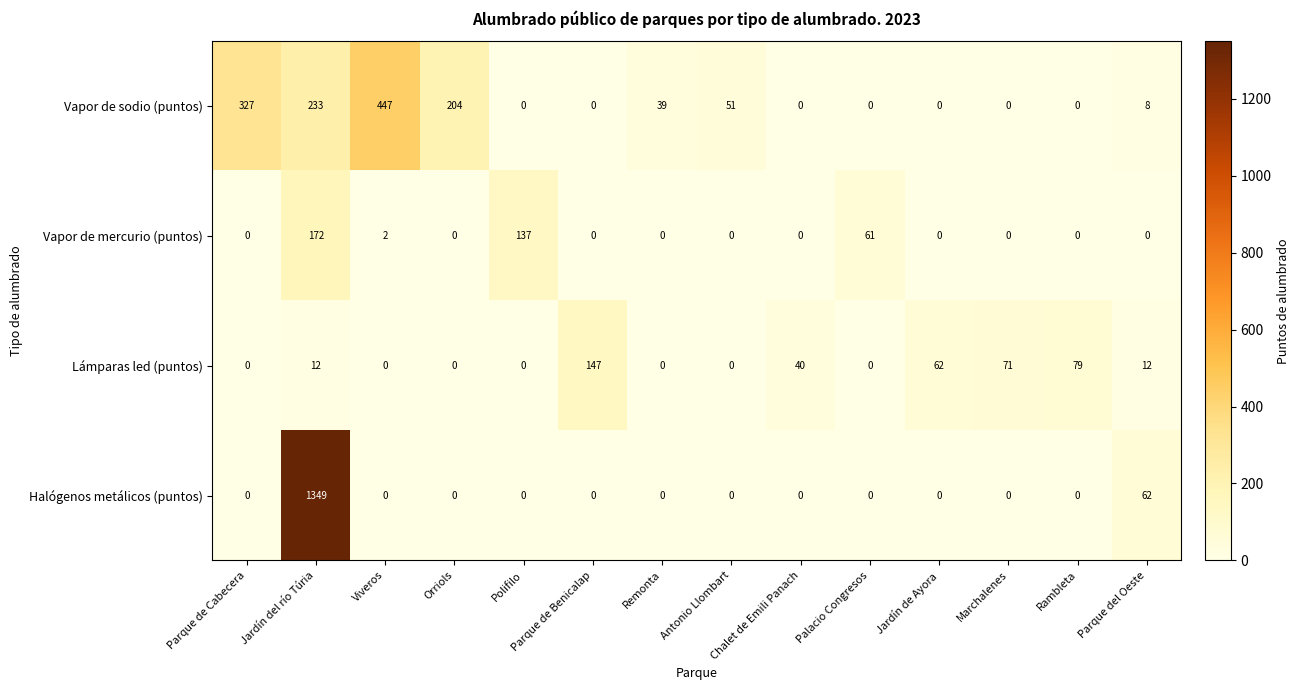

The value of Vapor de sodio (puntos) at Polifilo is 0. True or false?

True